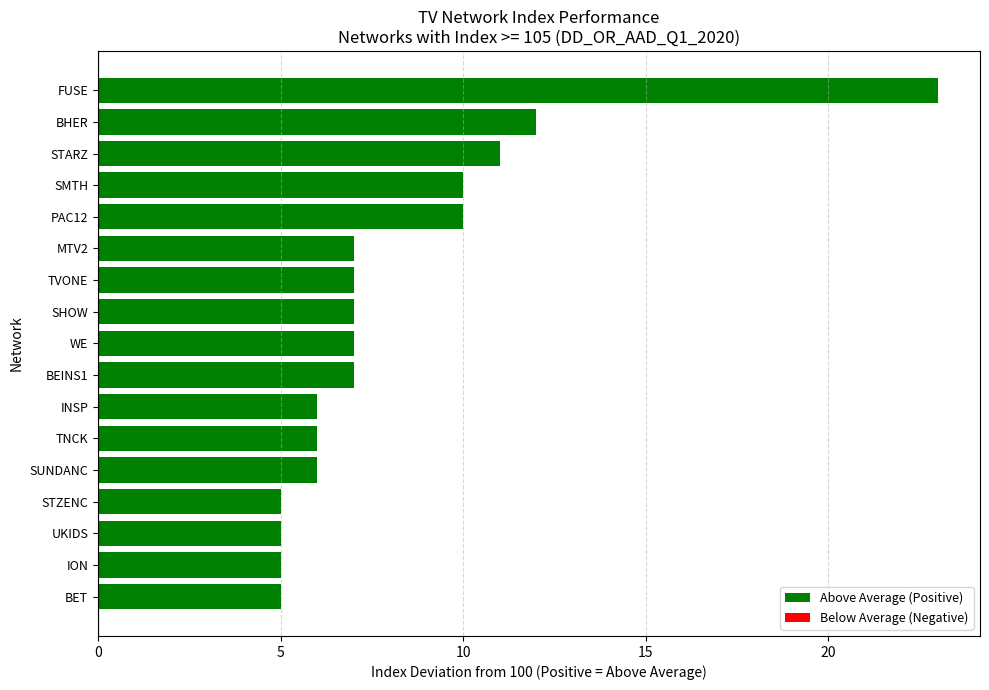

Does the chart contain stacked bars?

No